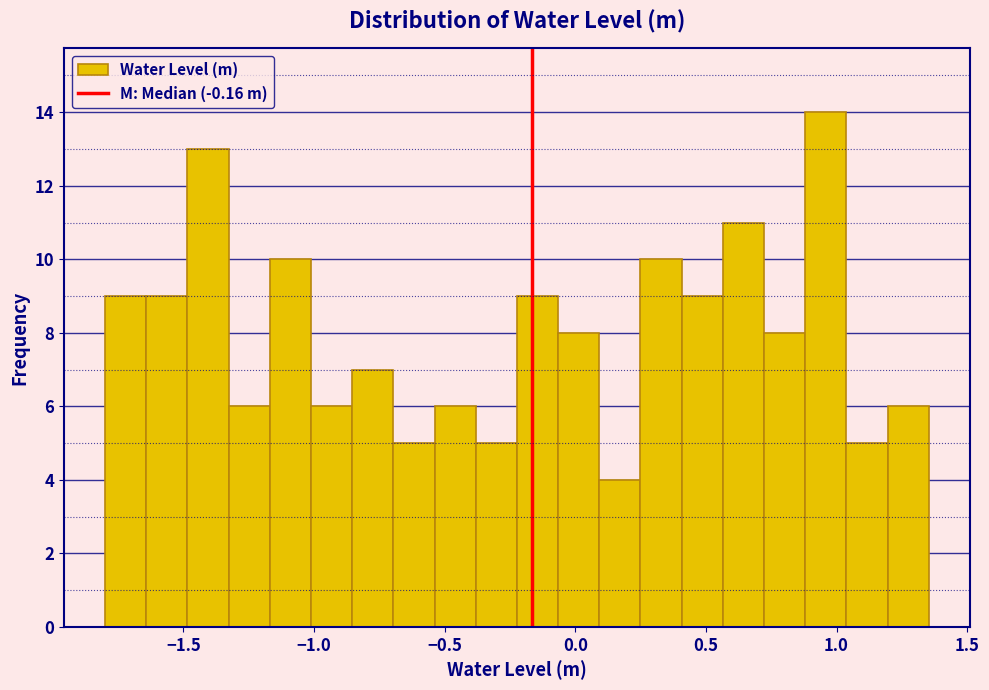

Read against the x-axis, roughly where is the centre of the tallest bar?

0.95